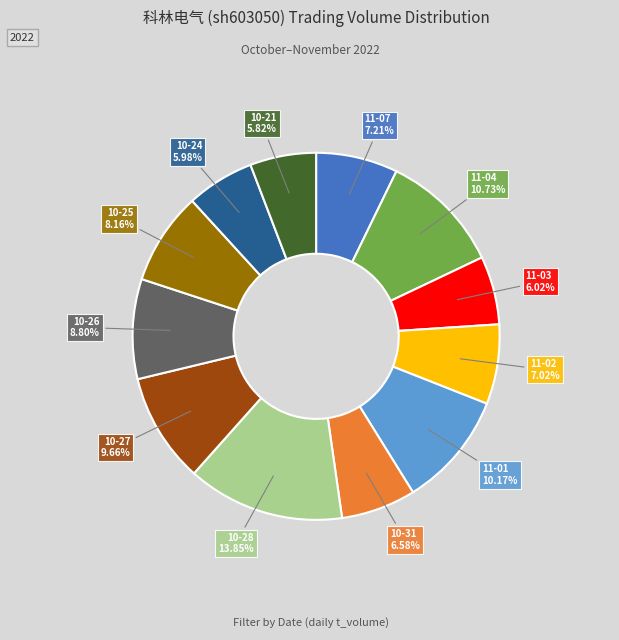

What is the largest slice in the pie chart?

10-28